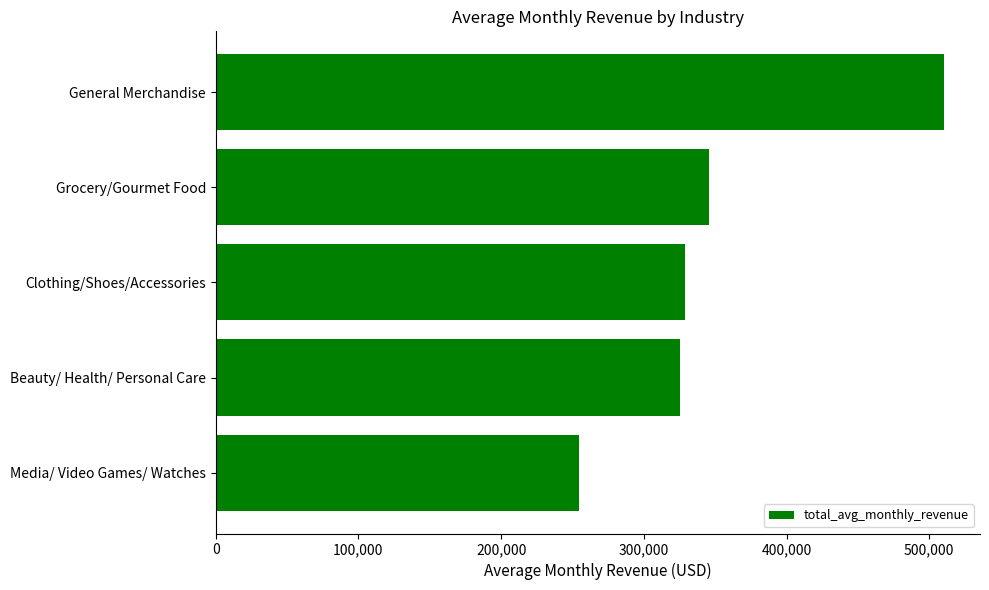

What is the value of the 4th bar from the top?

325648.8